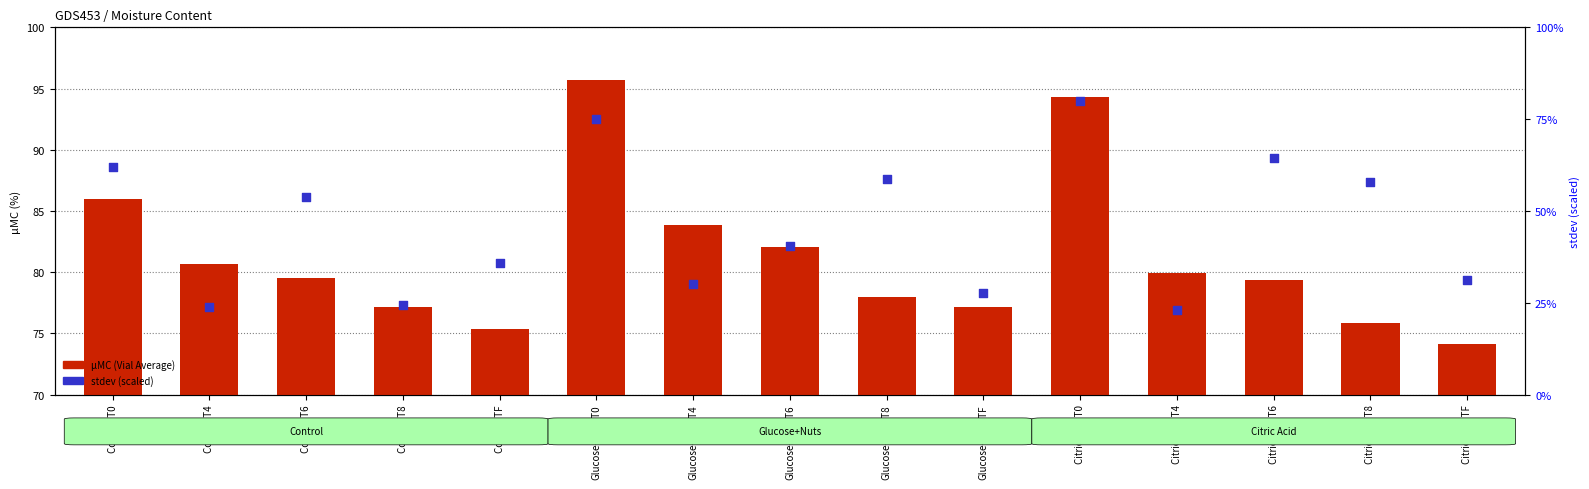

Is the value of µMC (Vial Average) at Glucose+NutsT6 greater than the value of stdev (scaled) at Citric Acid T6?

Yes